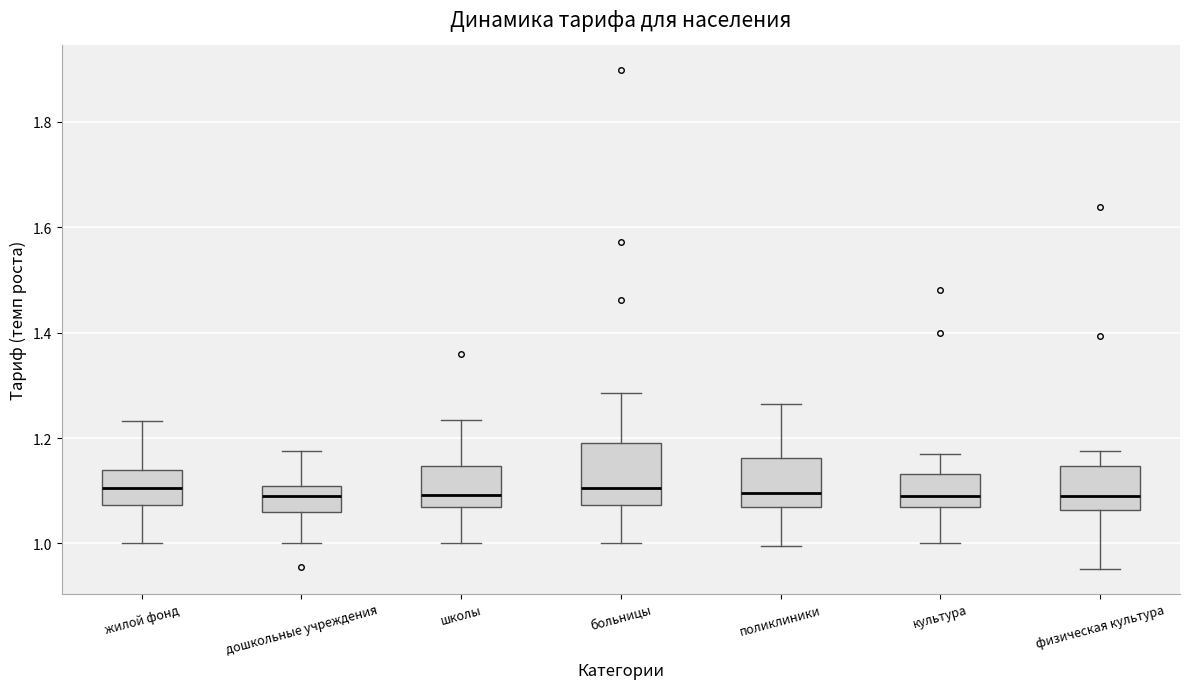

Reading left to right, read every box against the y-axis: the position of its median line, the range the box covers, and the ends of its whiskers. The values are not printed on the chart, so give them approximately, as read against the axis.

жилой фонд: median 1.10, box 1.08 to 1.14, whiskers 1.00 to 1.24
дошкольные учреждения: median 1.10 (inside the box), box 1.06 to 1.10, whiskers 1.00 to 1.18
школы: median 1.10, box 1.06 to 1.14, whiskers 1.00 to 1.24
больницы: median 1.10, box 1.08 to 1.20, whiskers 1.00 to 1.28
поликлиники: median 1.10, box 1.08 to 1.16, whiskers 1.00 to 1.26
культура: median 1.10, box 1.06 to 1.14, whiskers 1.00 to 1.18
физическая культура: median 1.10, box 1.06 to 1.14, whiskers 0.96 to 1.18